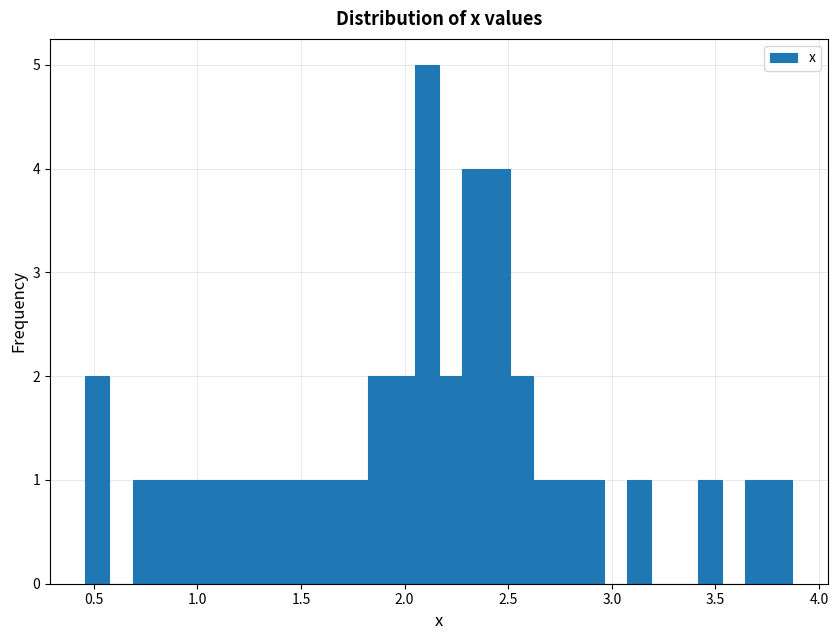

Read against the x-axis, roughly where is the centre of the tallest bar?

2.10